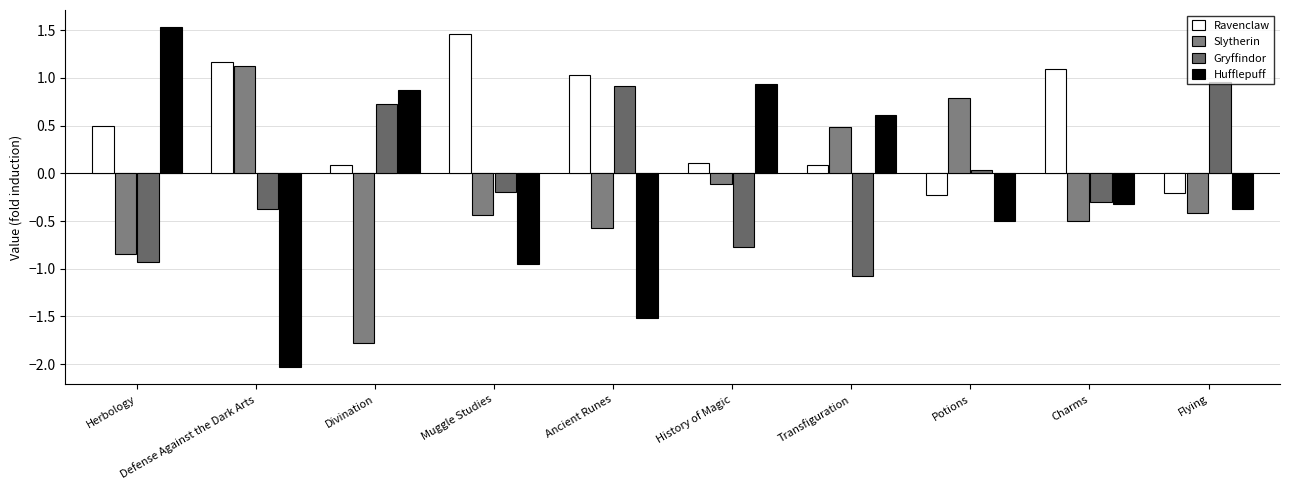

Reading left to right, what are all the values shown in this chart?

Ravenclaw: Herbology=0.5	Defense Against the Dark Arts=1.2	Divination=0.1	Muggle Studies=1.5	Ancient Runes=1.0	History of Magic=0.1	Transfiguration=0.1	Potions=-0.2	Charms=1.1	Flying=-0.2
Slytherin: Herbology=-0.8	Defense Against the Dark Arts=1.1	Divination=-1.8	Muggle Studies=-0.4	Ancient Runes=-0.6	History of Magic=-0.1	Transfiguration=0.5	Potions=0.8	Charms=-0.5	Flying=-0.4
Gryffindor: Herbology=-0.9	Defense Against the Dark Arts=-0.4	Divination=0.7	Muggle Studies=-0.2	Ancient Runes=0.9	History of Magic=-0.8	Transfiguration=-1.1	Potions=0.0	Charms=-0.3	Flying=1.0
Hufflepuff: Herbology=1.5	Defense Against the Dark Arts=-2.0	Divination=0.9	Muggle Studies=-1.0	Ancient Runes=-1.5	History of Magic=0.9	Transfiguration=0.6	Potions=-0.5	Charms=-0.3	Flying=-0.4